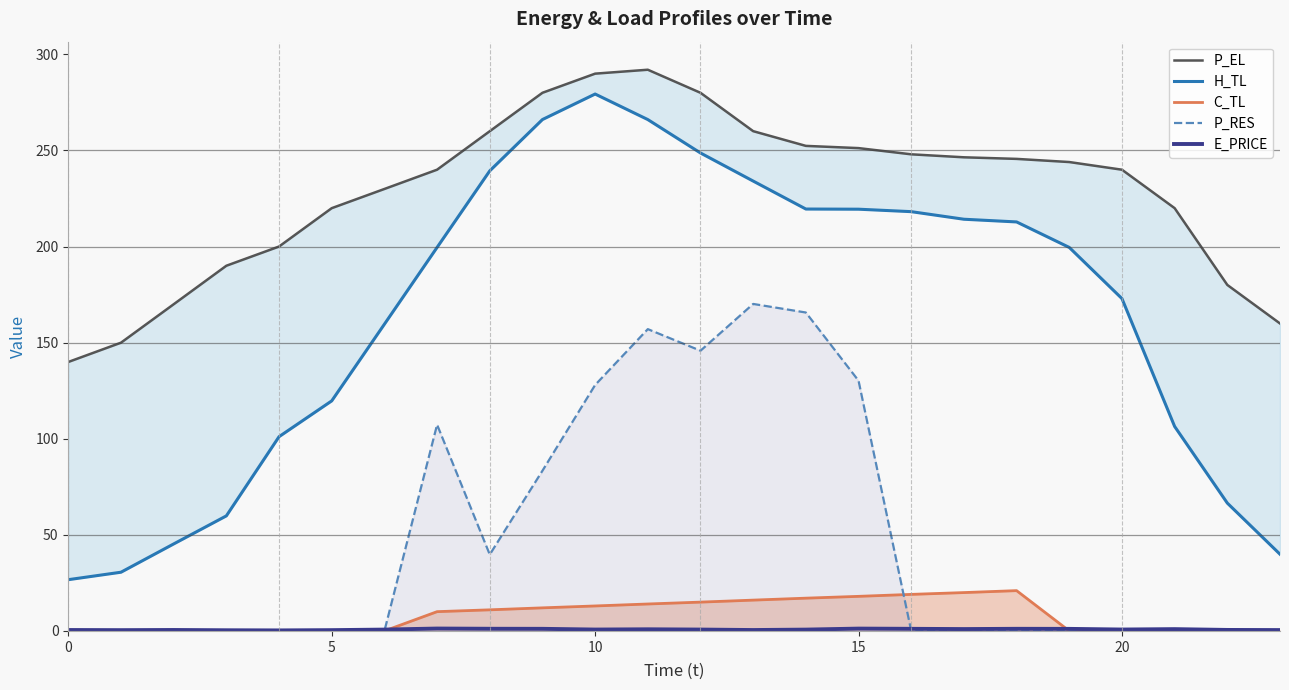

True or false: P_RES and P_EL cross at least once.

False